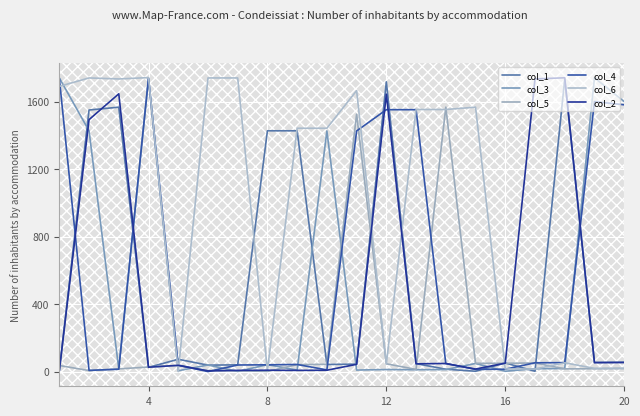

What is the maximum value shown in the chart?

1742